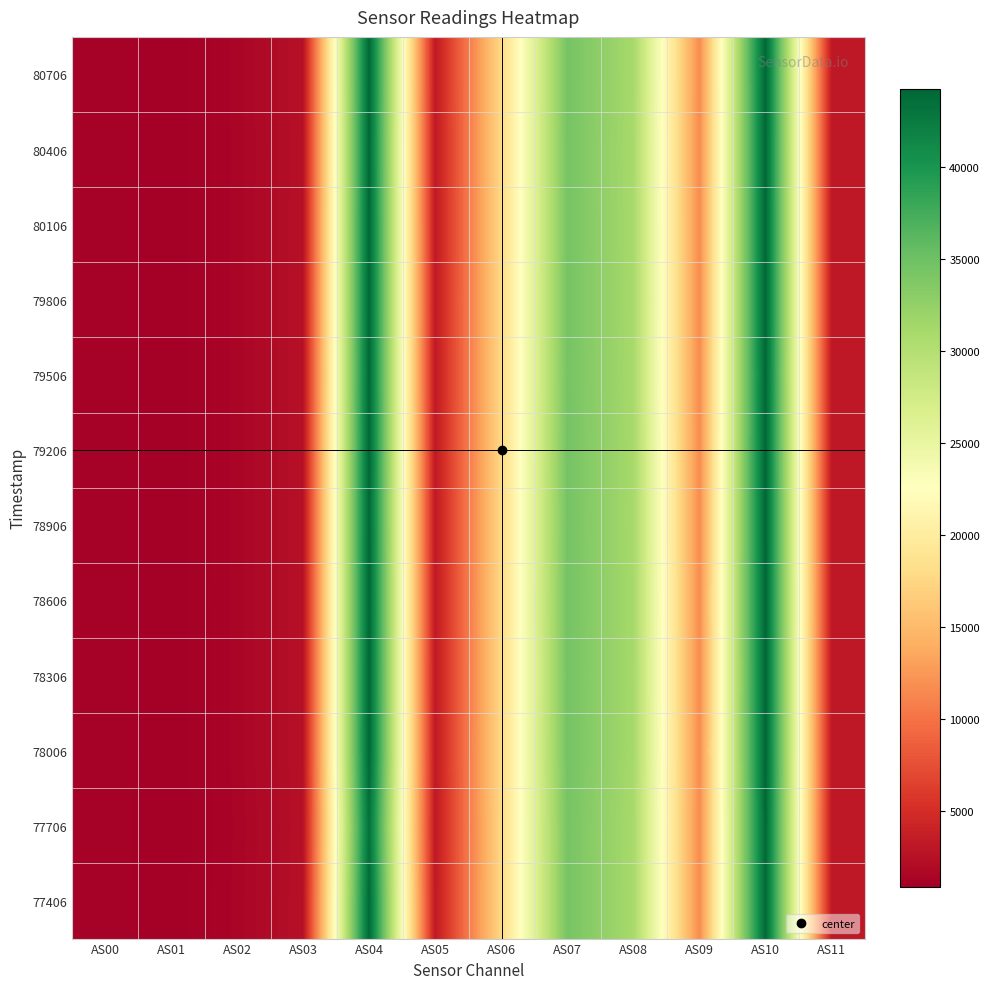

At how many categories does at least one series exceed 31135?

3